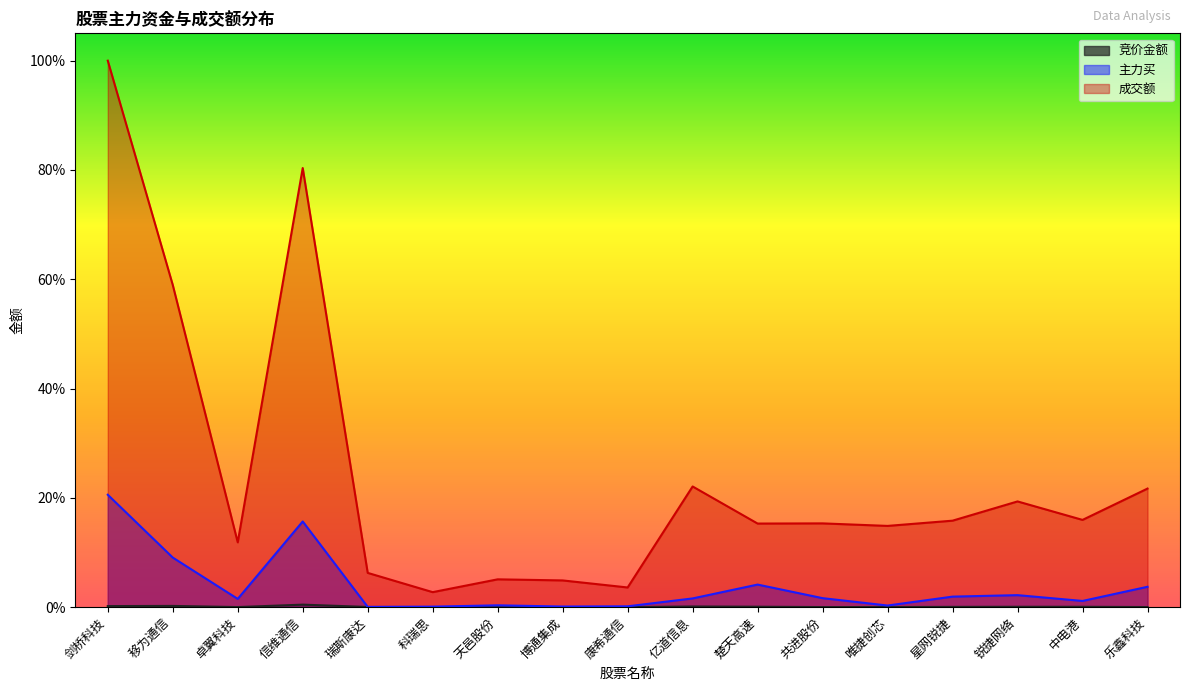

What is the maximum value shown in the chart?

1.0